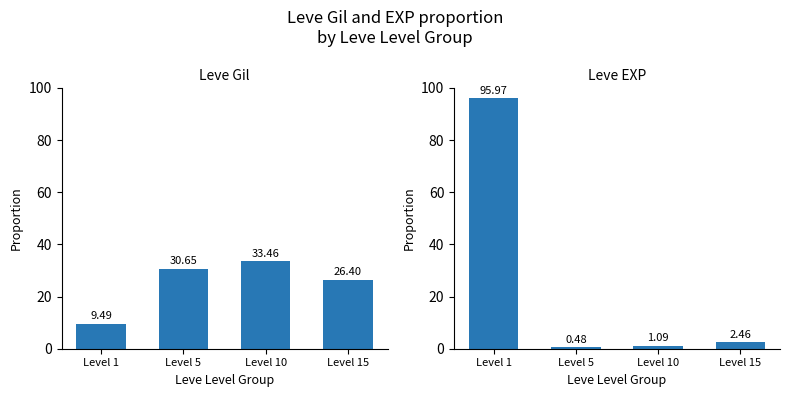

At Level 1, list the series in order from smallest to largest.

Leve Gil, Leve EXP